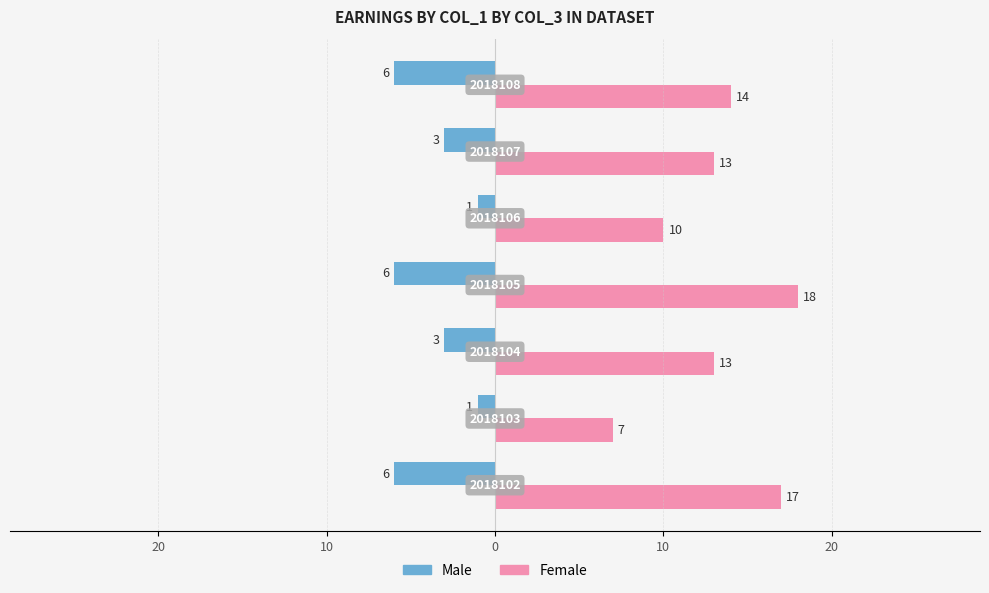

What are all the series names shown in the legend?

Male, Female